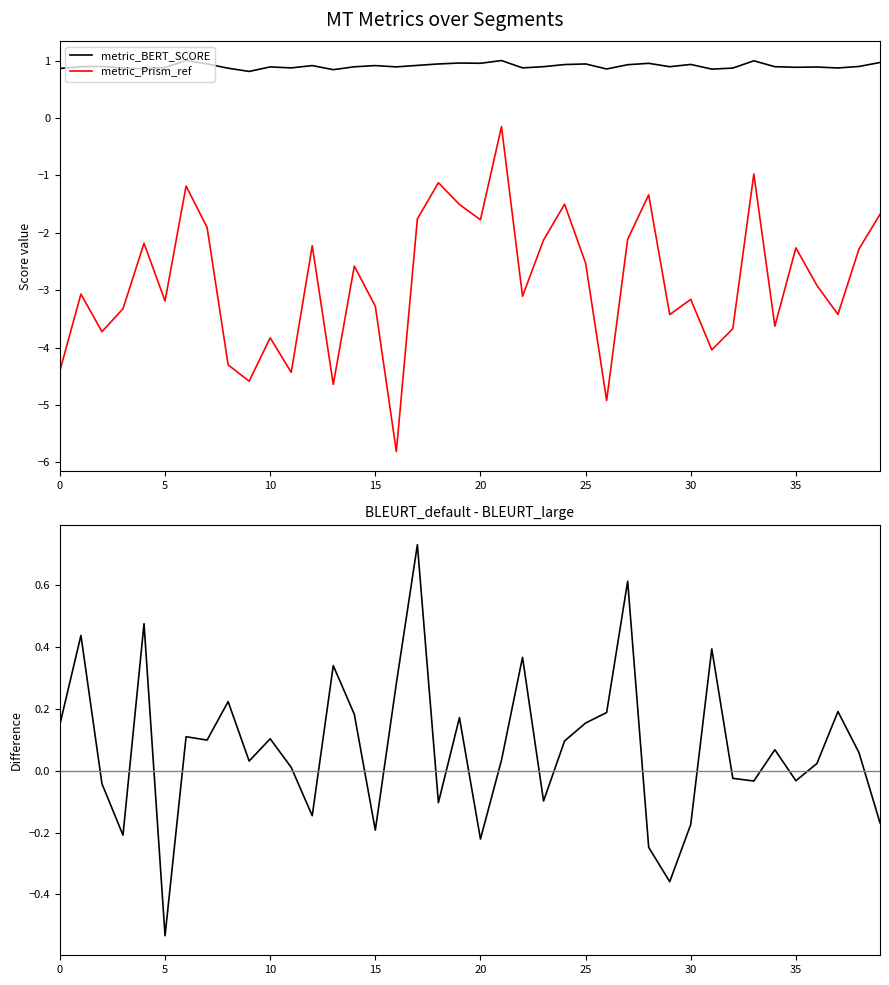

What is the highest value of the BLEURT_default - BLEURT_large series?

0.7